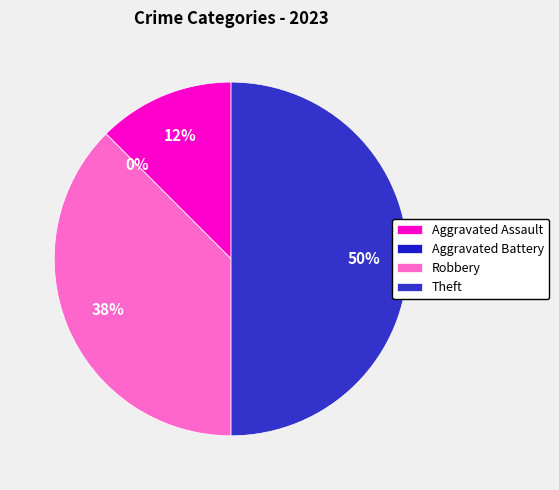

Which category has the biggest portion of the pie?

Theft